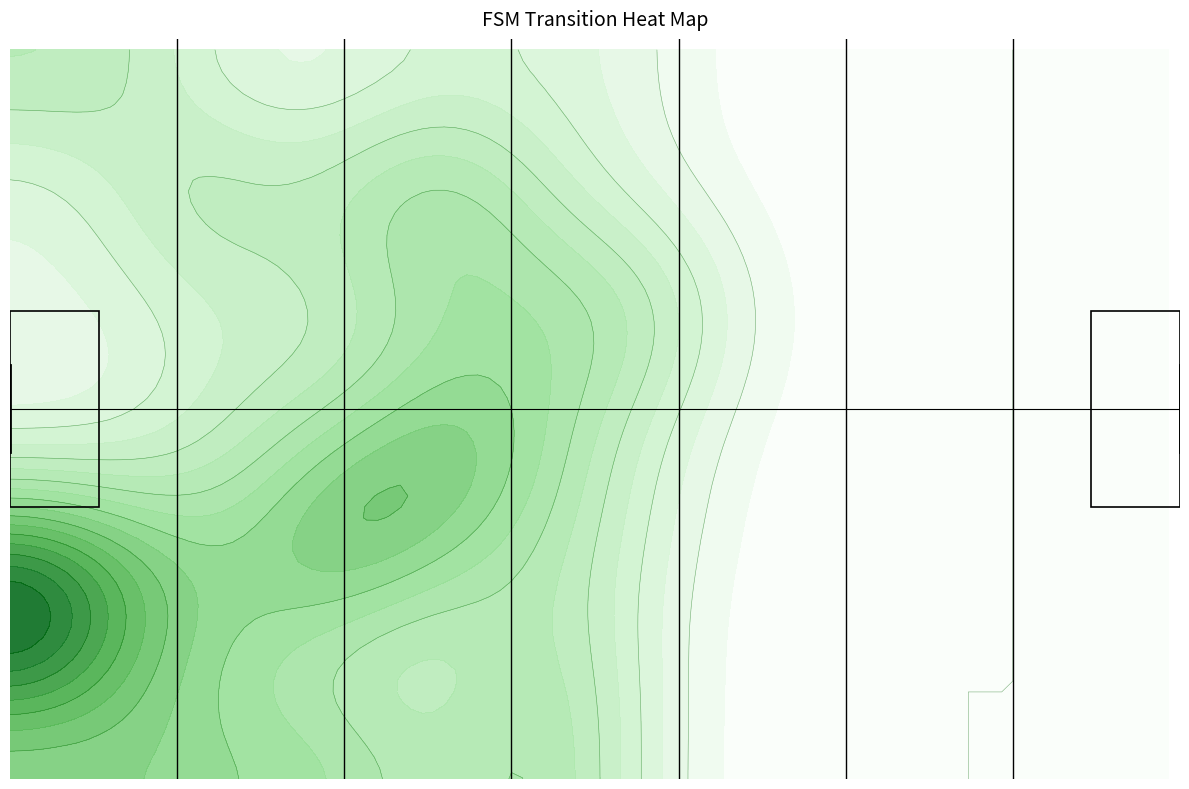

What is the difference between the highest and lowest values at 1?

30